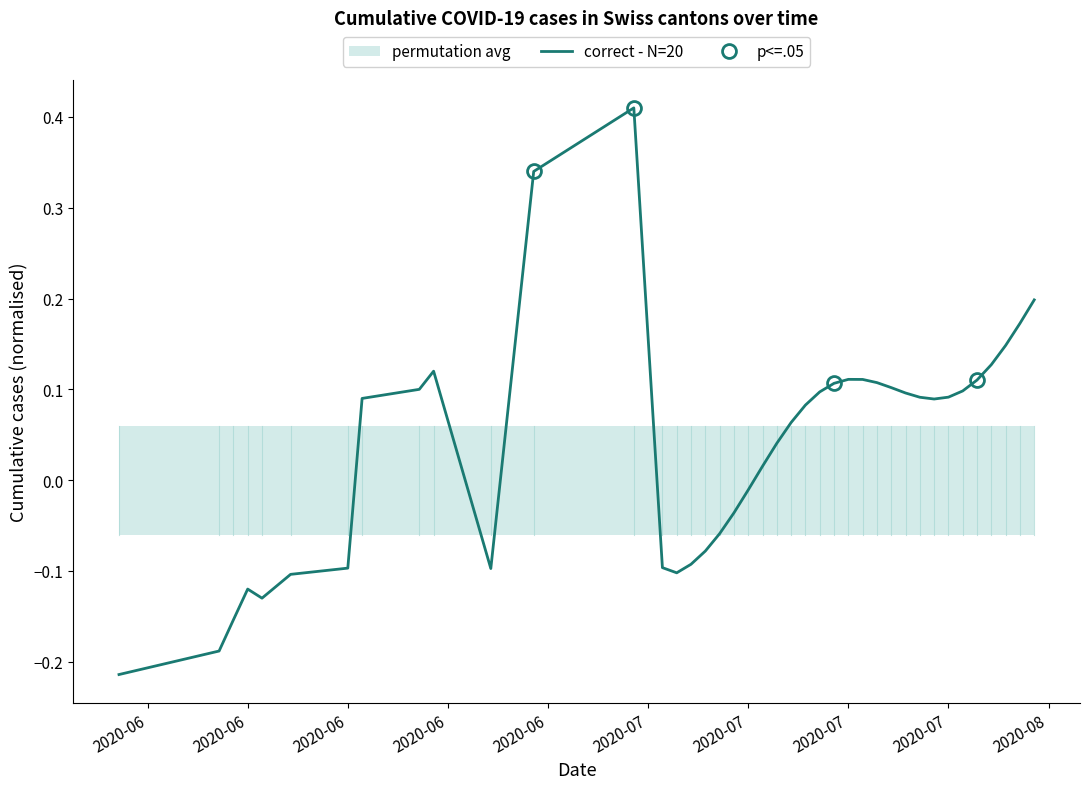

What is the difference between the maximum and minimum values?

0.6